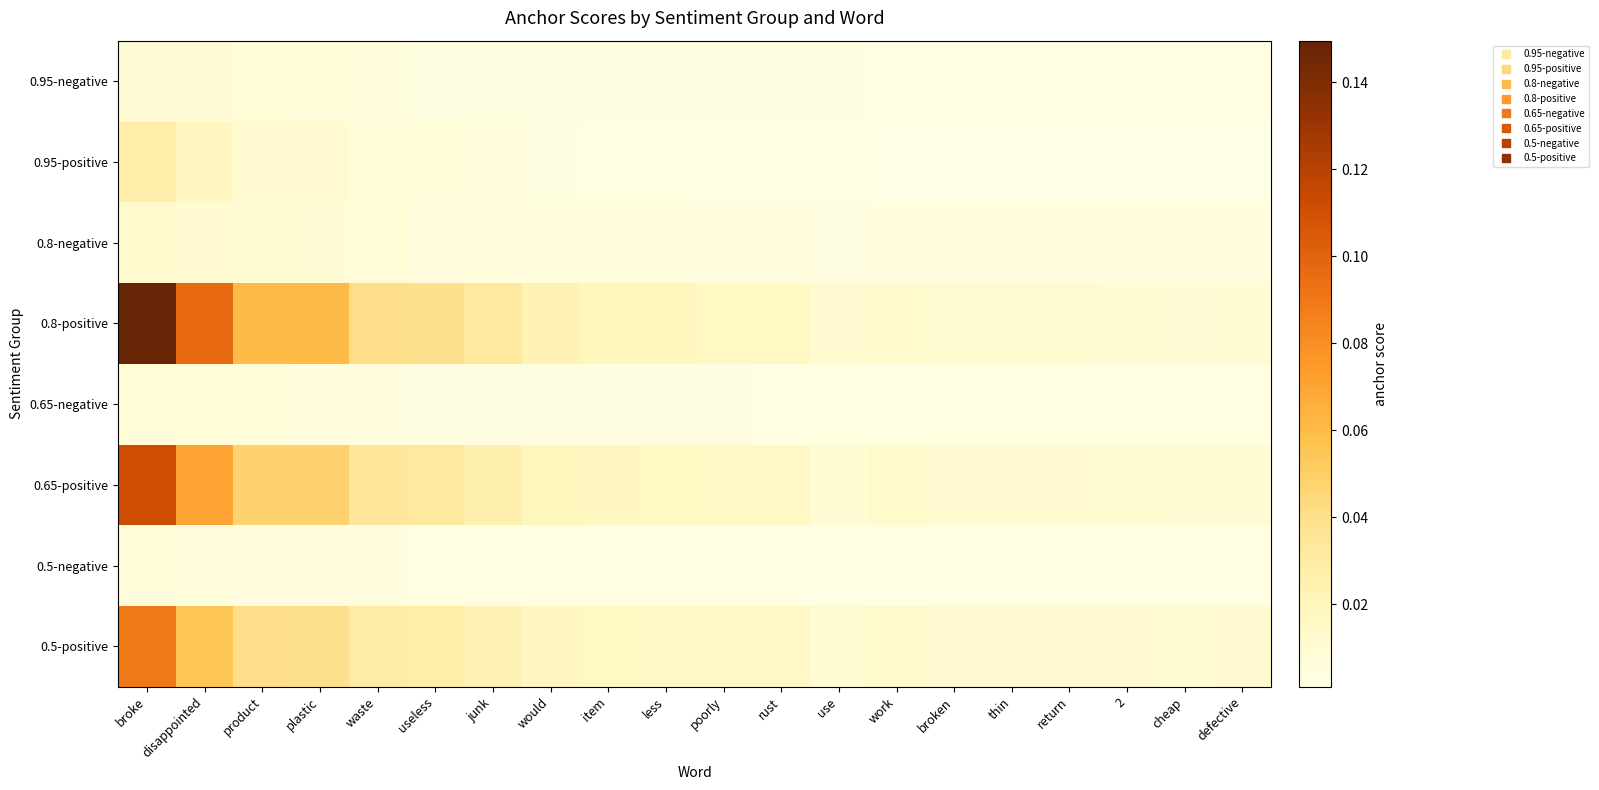

At how many categories does at least one series exceed 0?

20